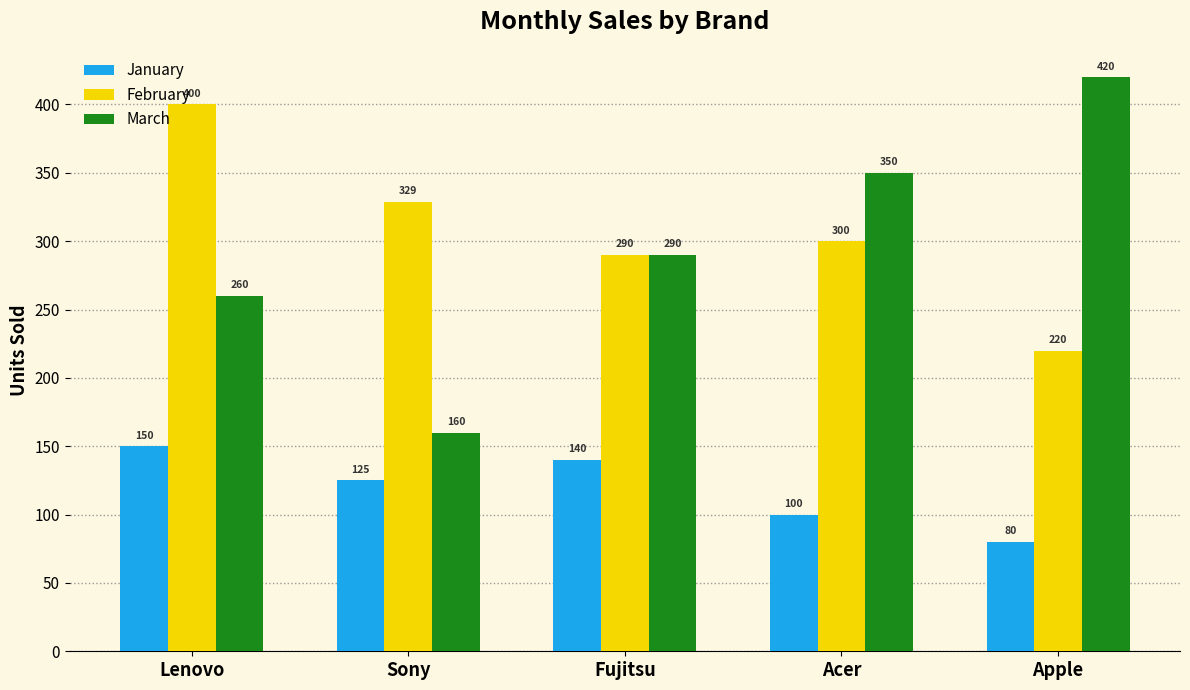

How many bars are there in each group?

3